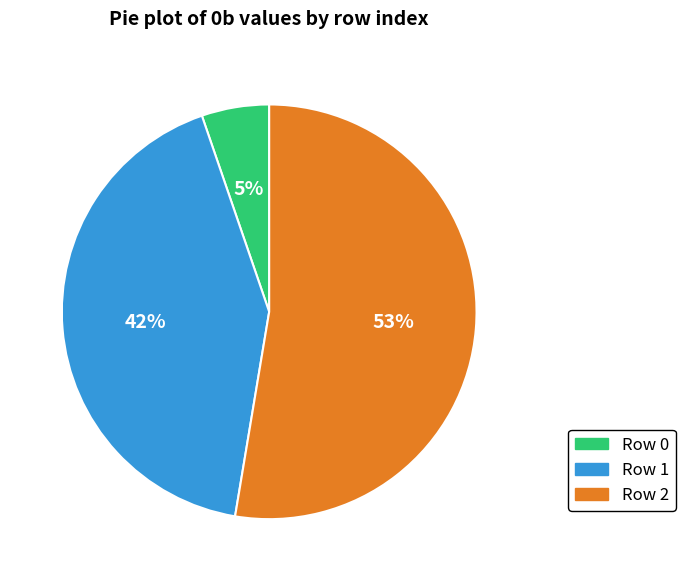

Is there any slice that represents more than half of the pie?

Yes